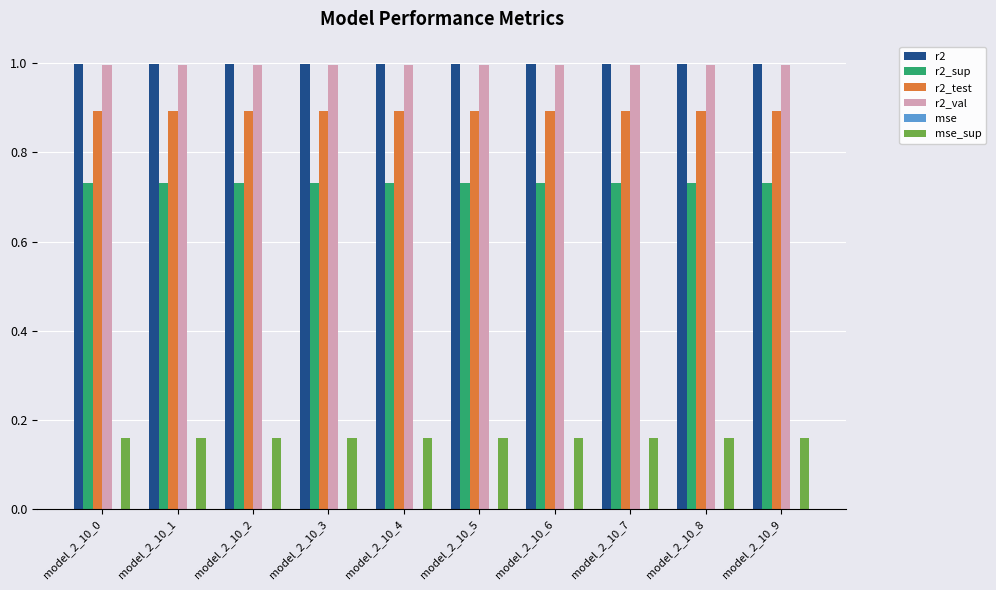

The r2 series shows 1.0 at model_2_10_4. True or false?

True